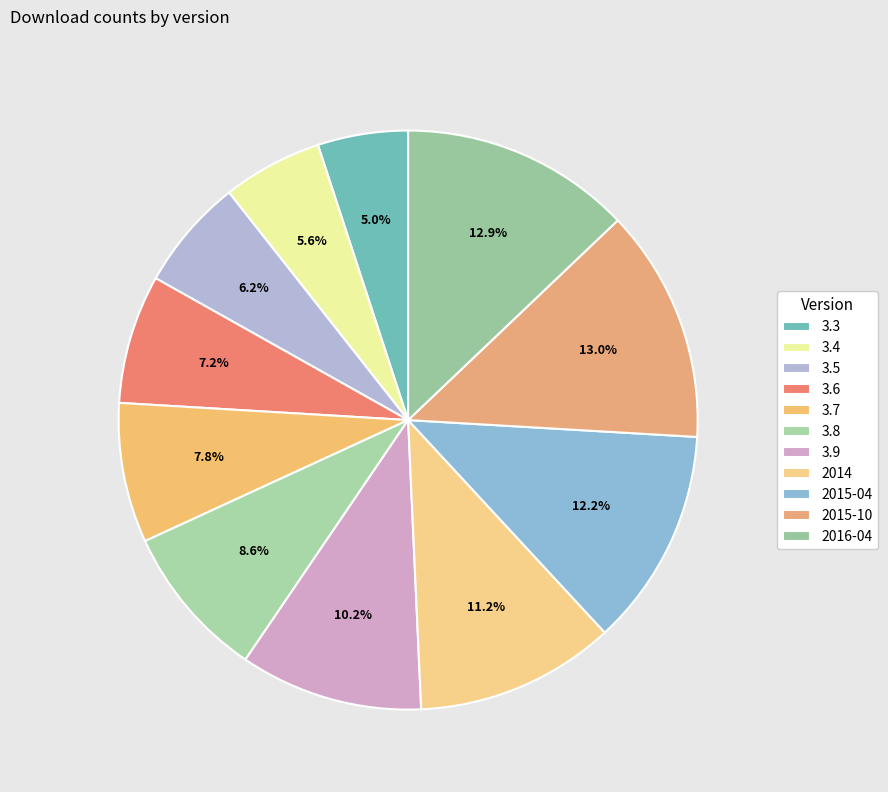

How many slices are in this pie chart?

11